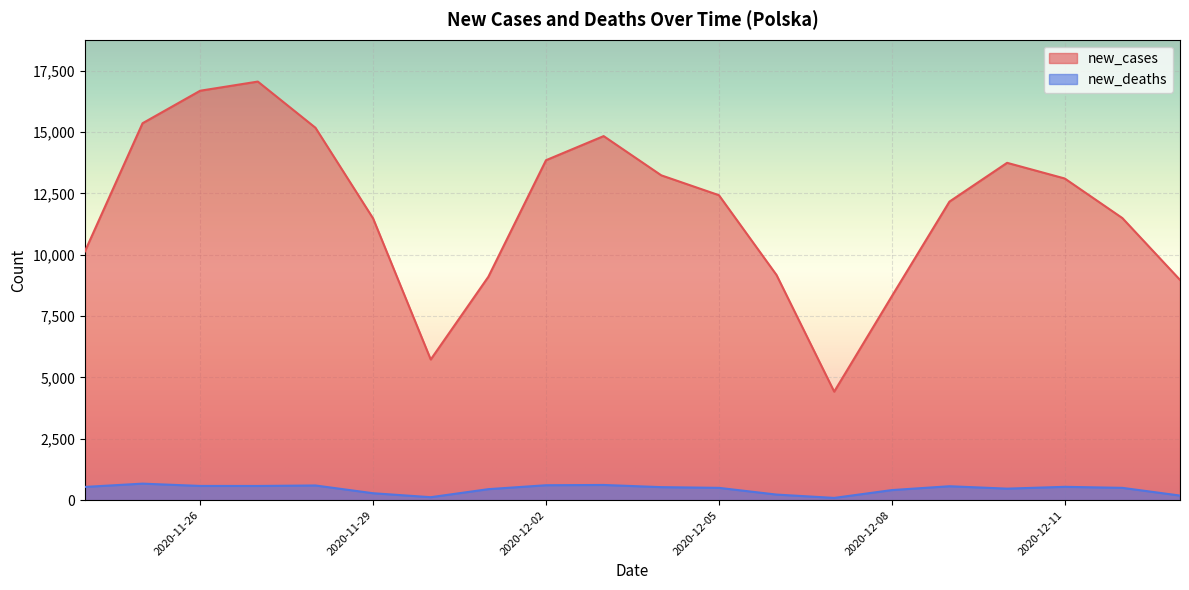

True or false: new_cases has a value of 13780 at 2020-12-01.

False